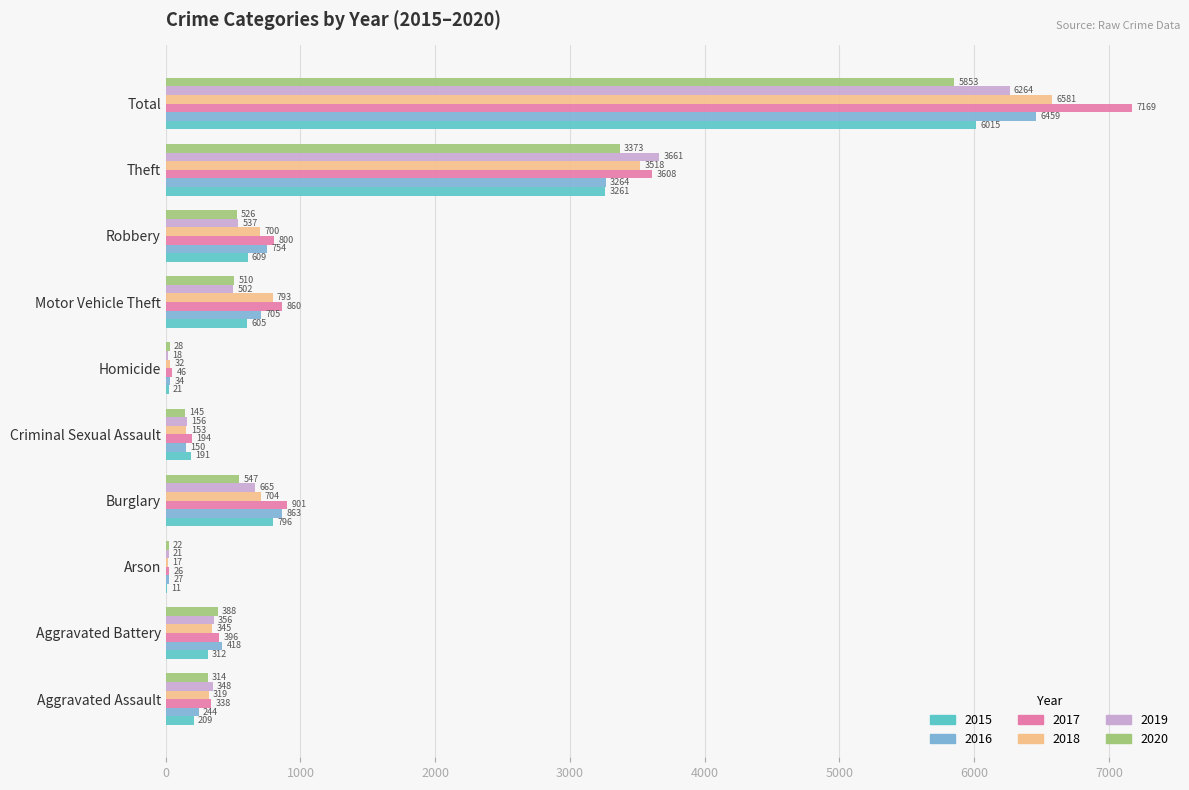

Which category has the highest value across all series?

Total